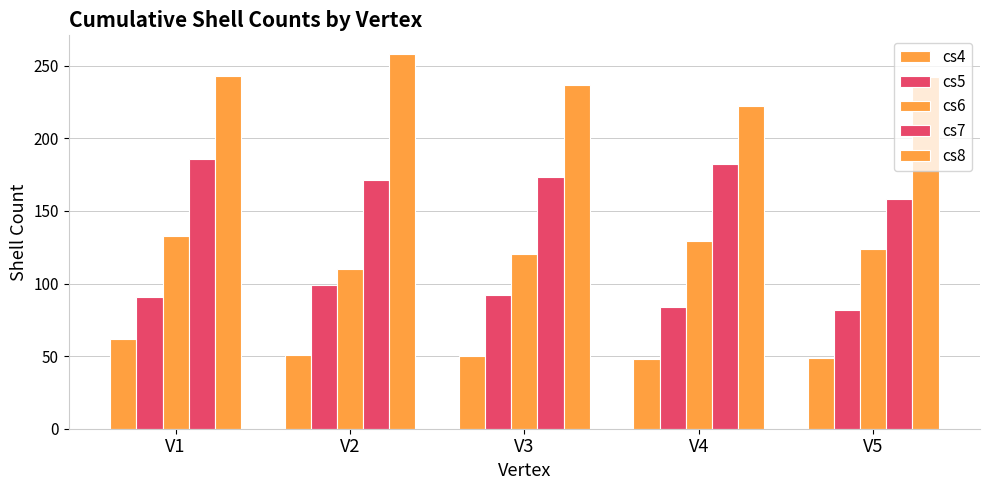

What is the sum of all cs7 values?

870